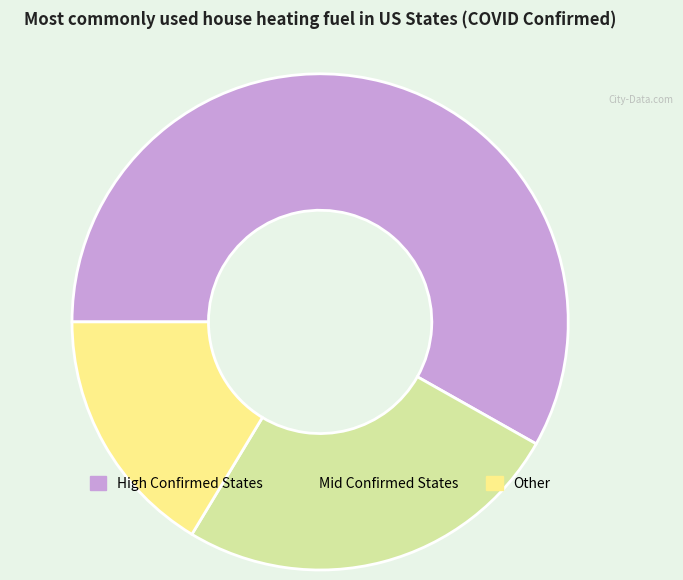

The High Confirmed States slice represents 58% of the pie. True or false?

True